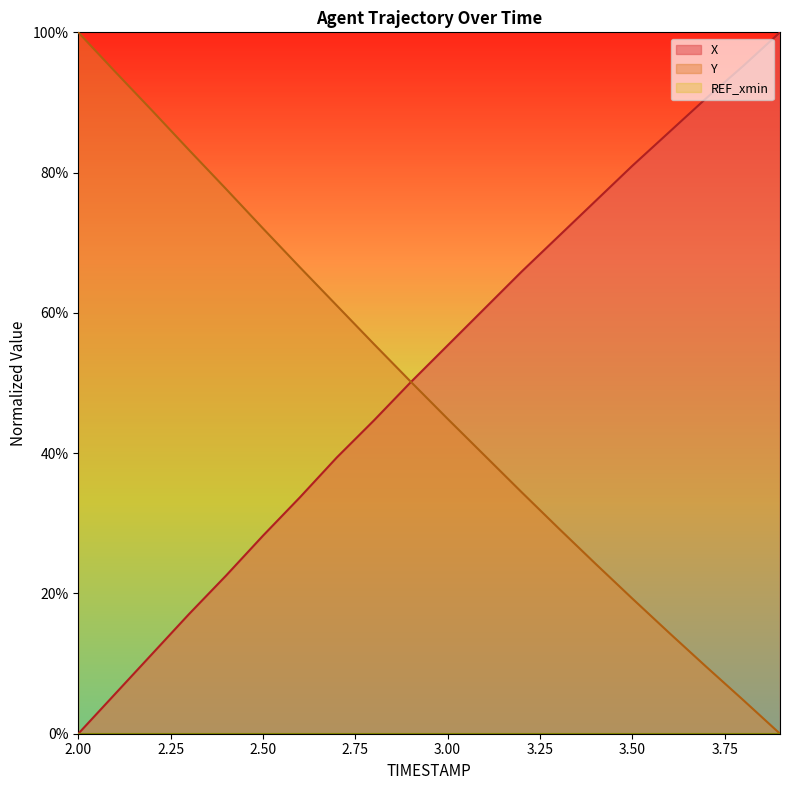

What position from the right is 3.9?

1